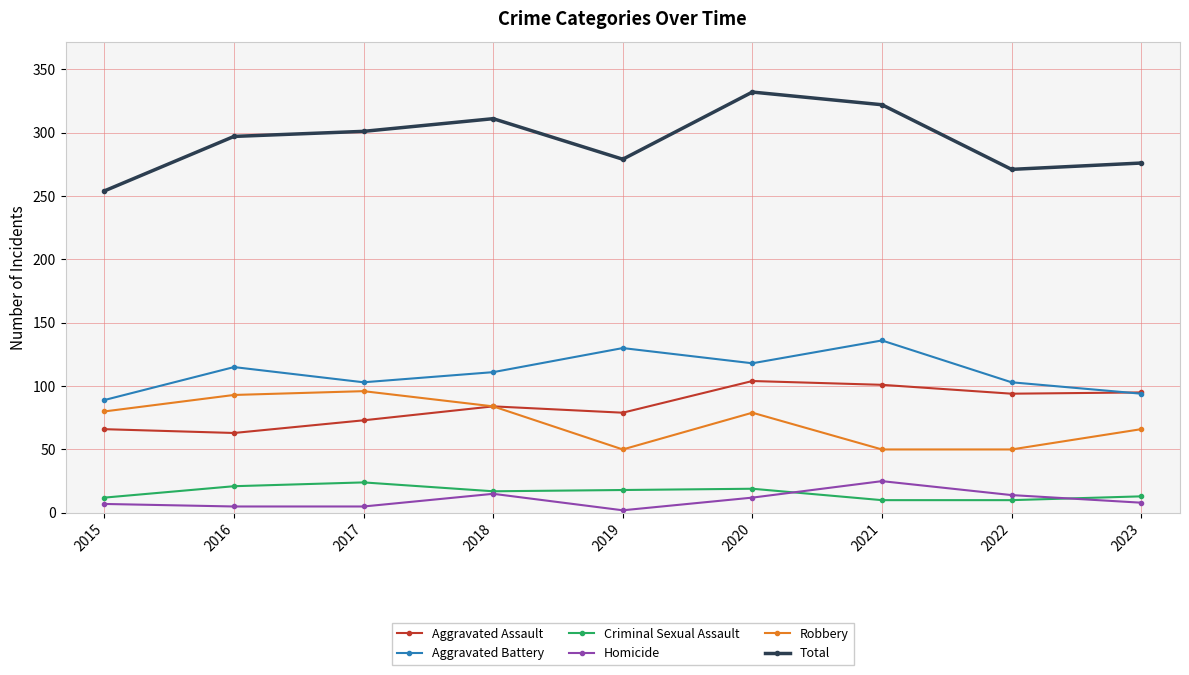

Which series has the widest spread of values?

Total